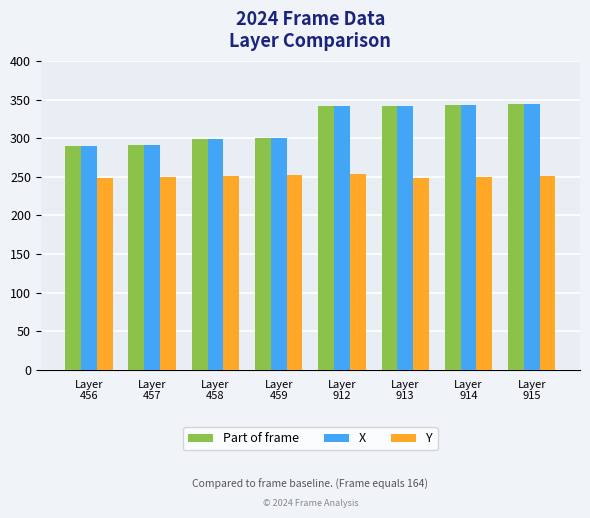

What value does the Y series have at Layer
915?

251